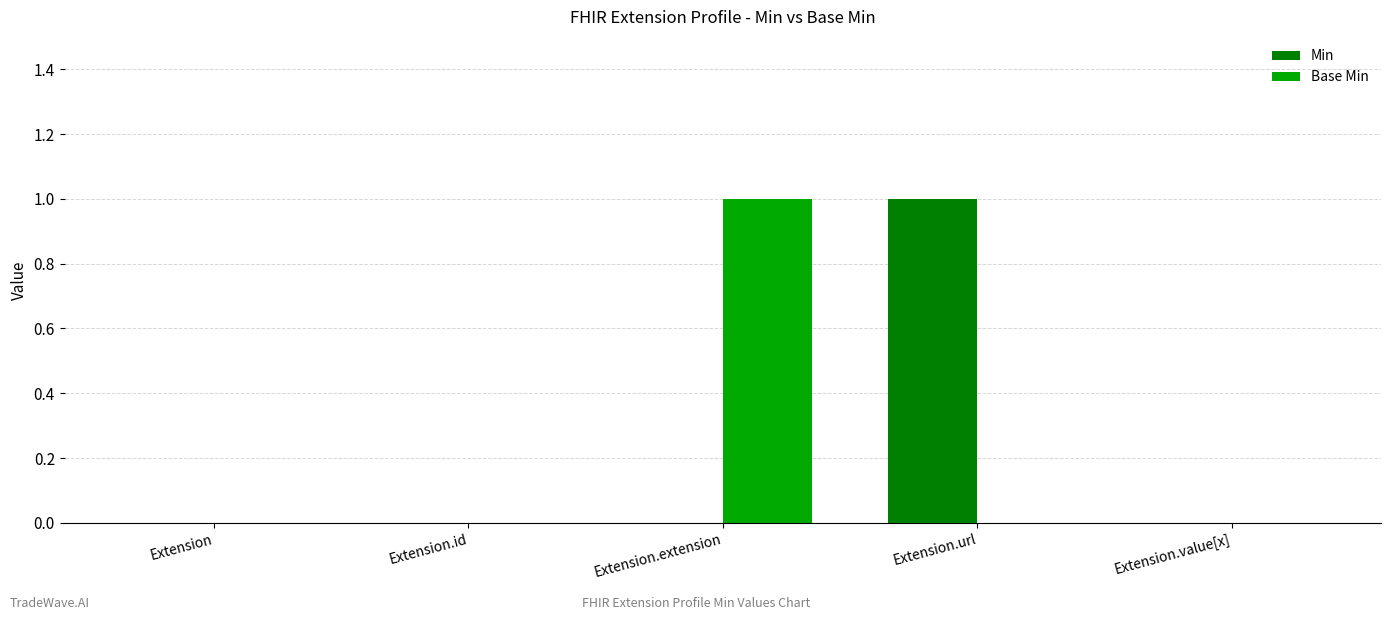

Count the Min values in the range 0 to 1.

5